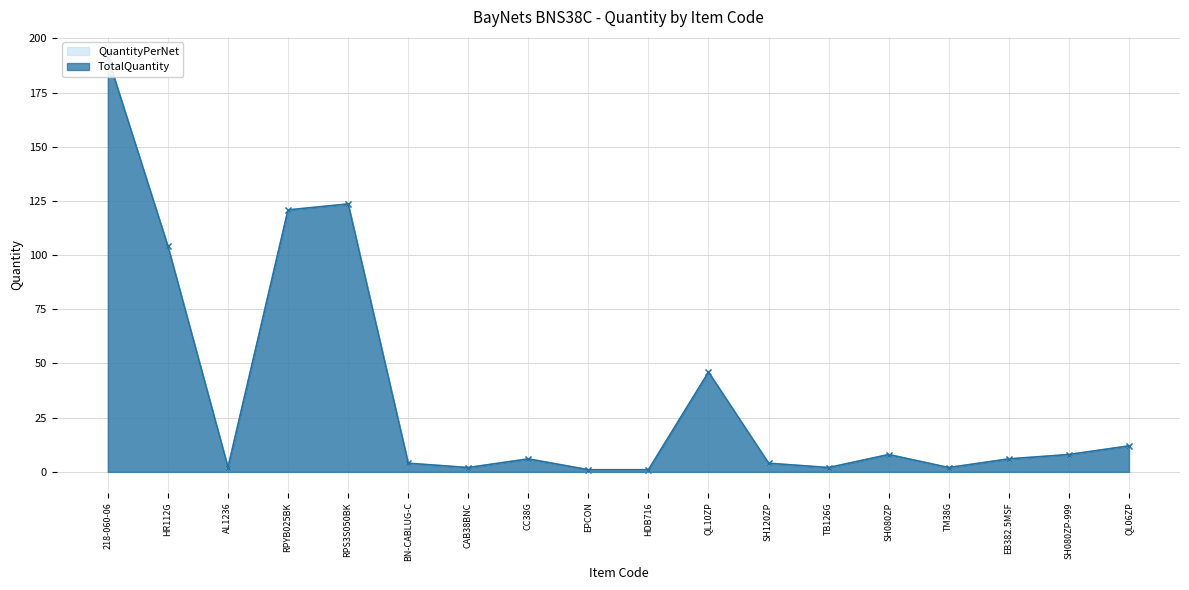

Which category has the lowest value in the TotalQuantity series?

EPCON